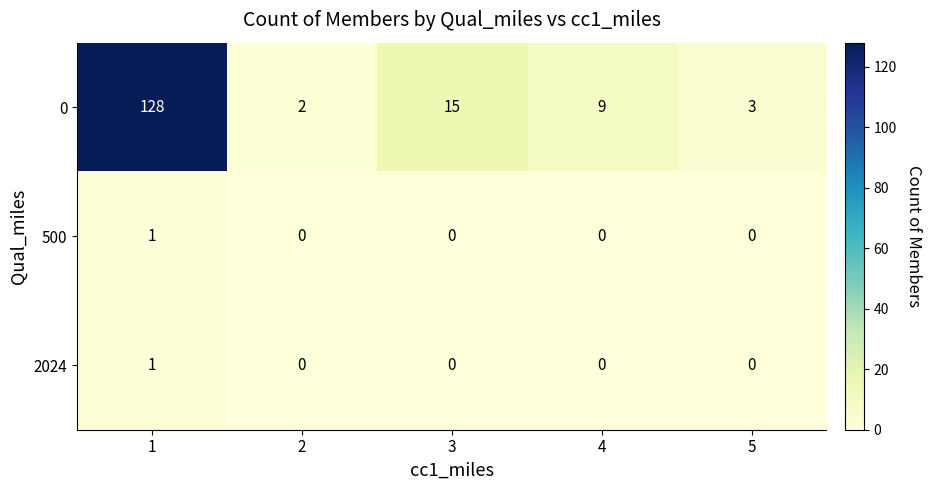

What is the maximum value for 0?

128